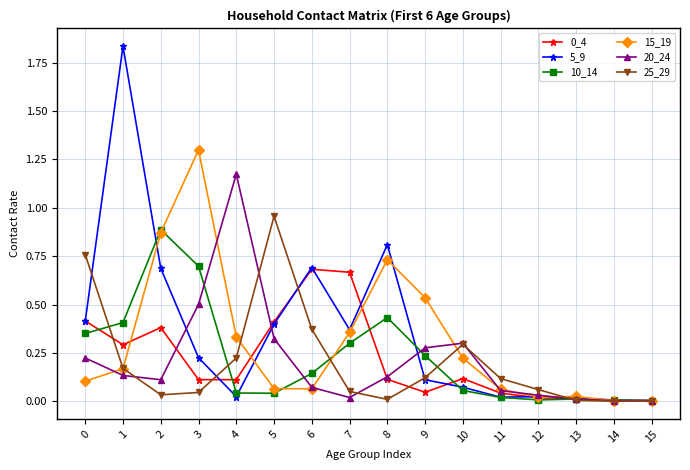

Which series has the widest spread of values?

5_9